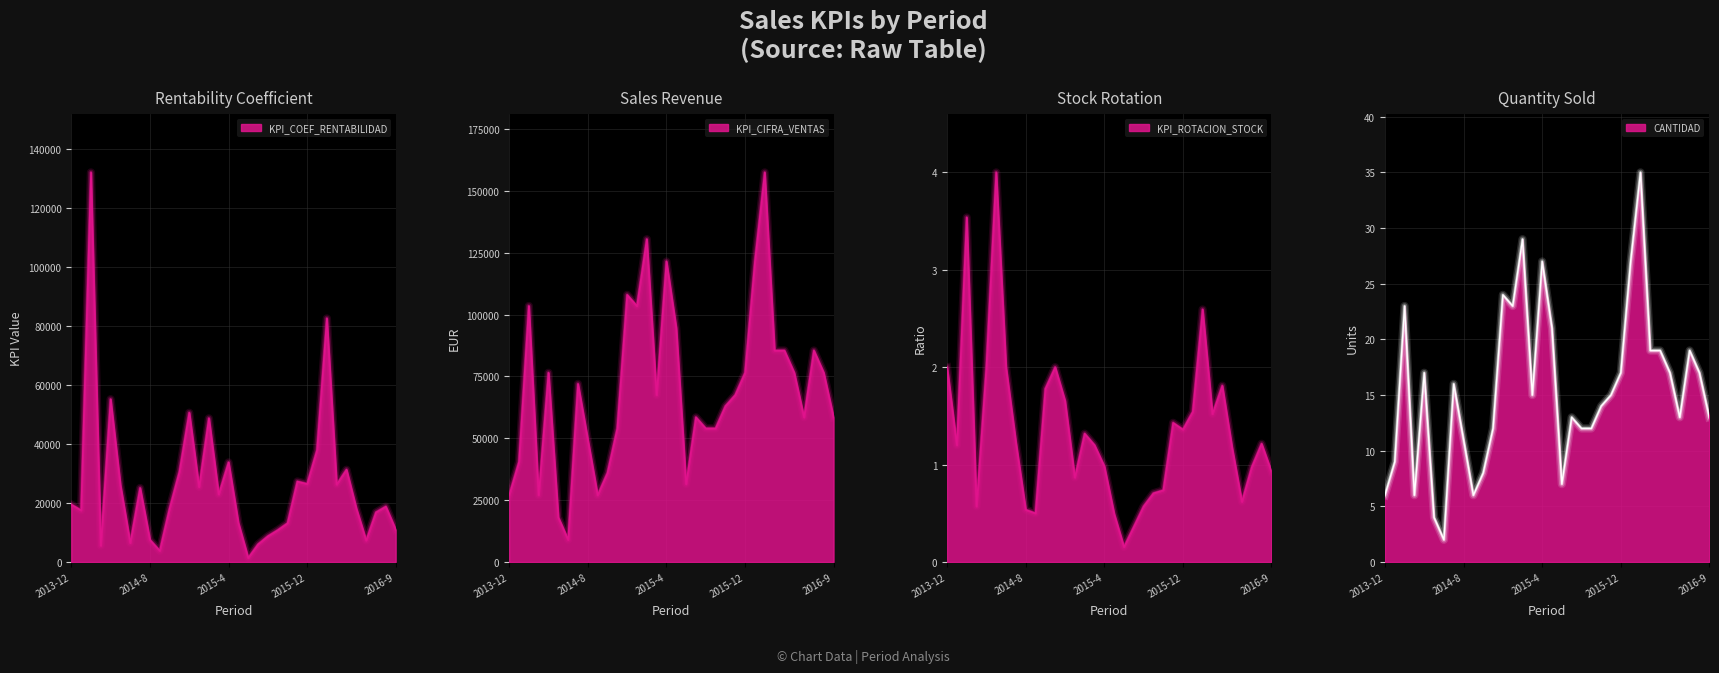

In KPI_ROTACION_STOCK, how many points are higher than both neighbors (excluding endpoints)?

8